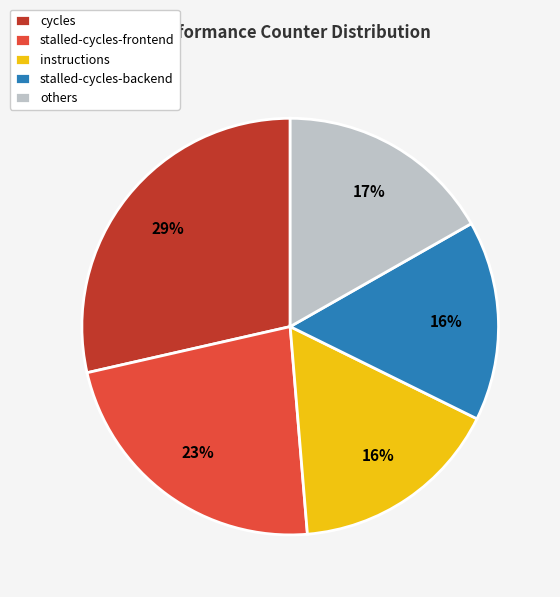

Is it true that stalled-cycles-backend is 16% of the pie?

True